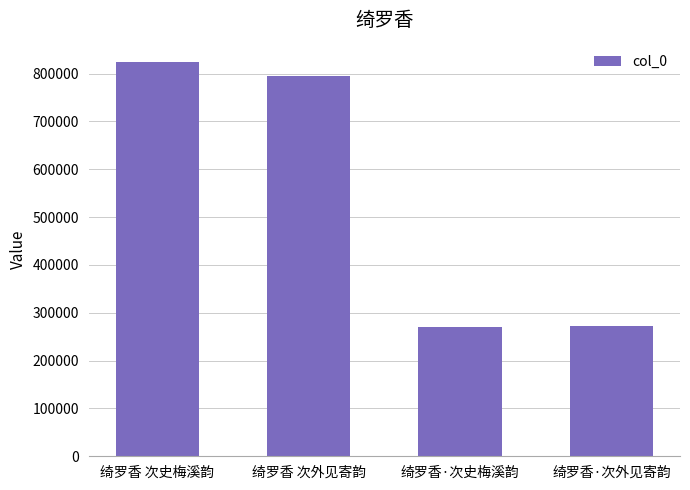

What is the average value?

540317